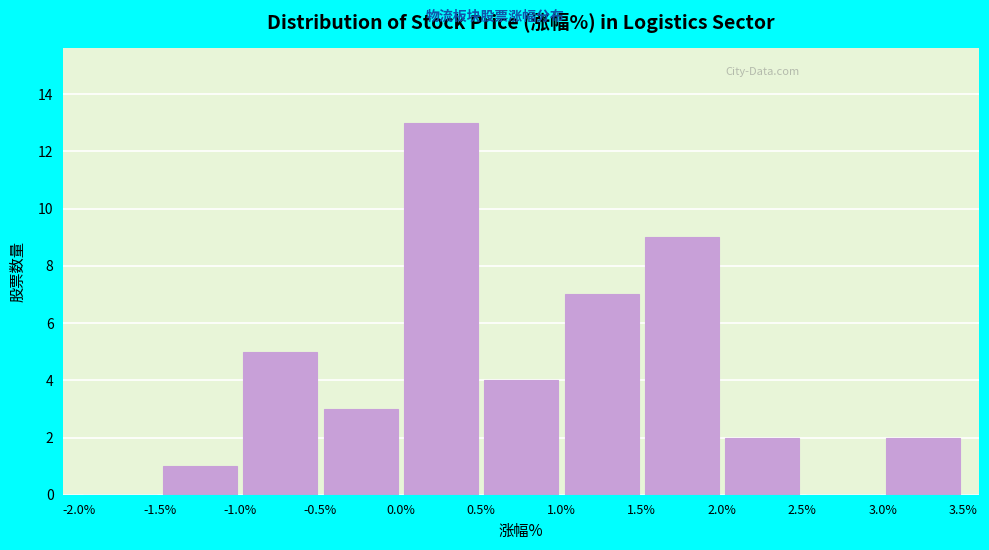

Over which range of the x-axis is the bar tallest?

0.0% to 0.5%